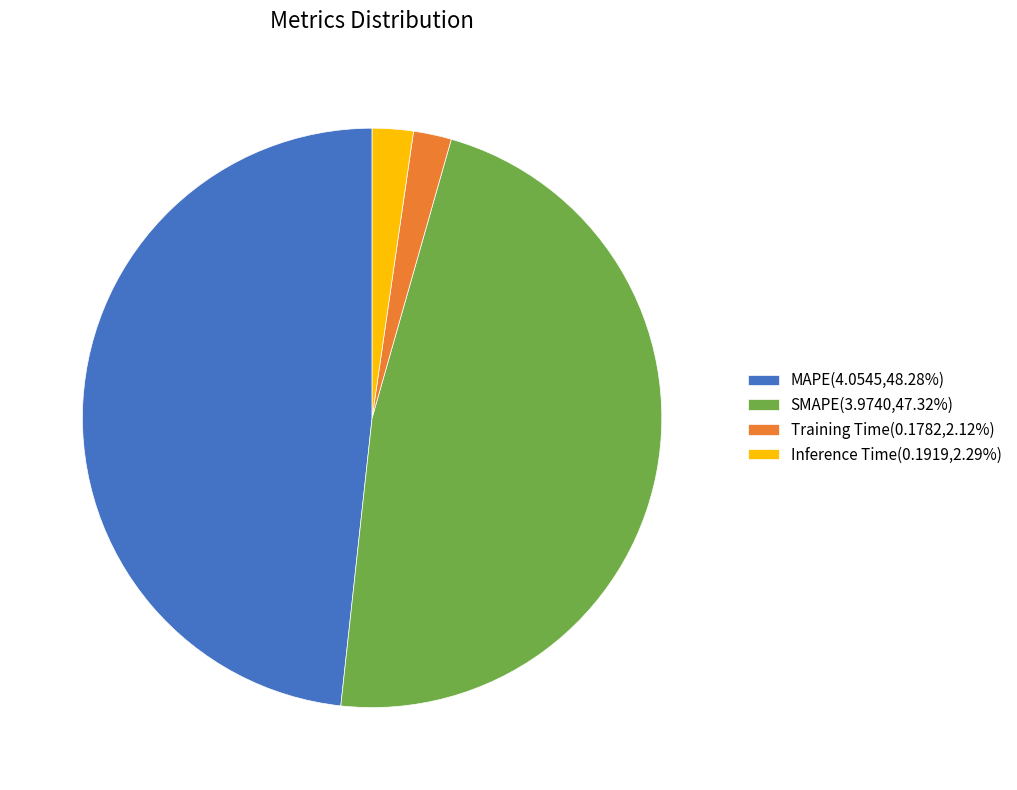

Is there a majority slice in this chart?

No